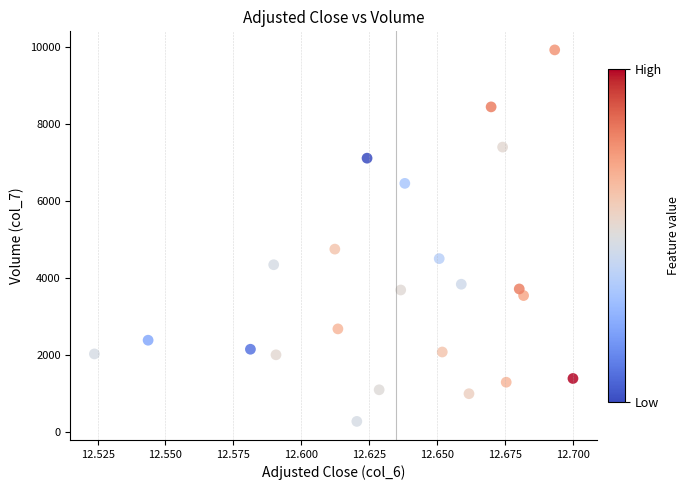

What is the range of Y values (max minus min)?

9634.1